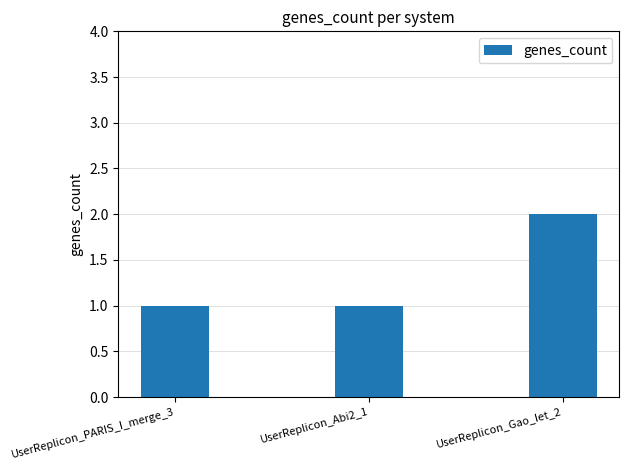

How many distinct data groups are displayed?

1